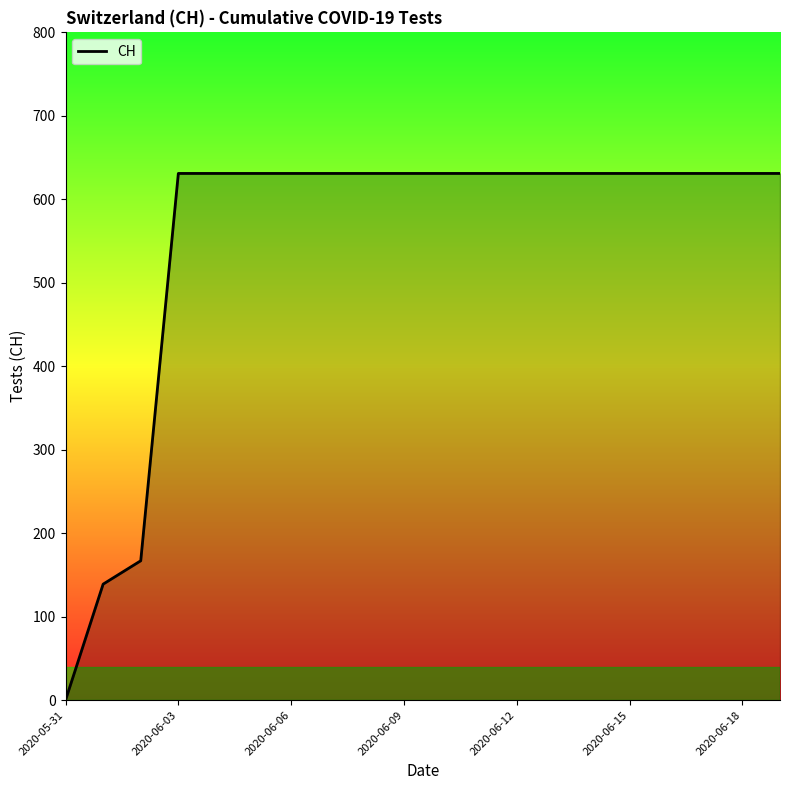

What is the difference between the maximum and minimum values?

631